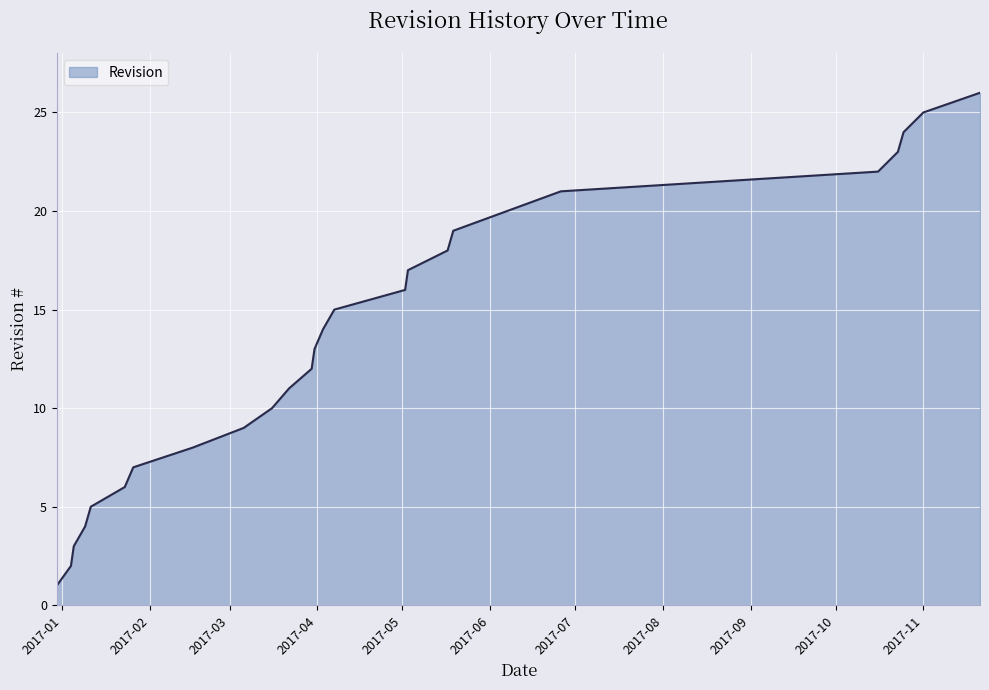

What is the greatest value displayed?

26